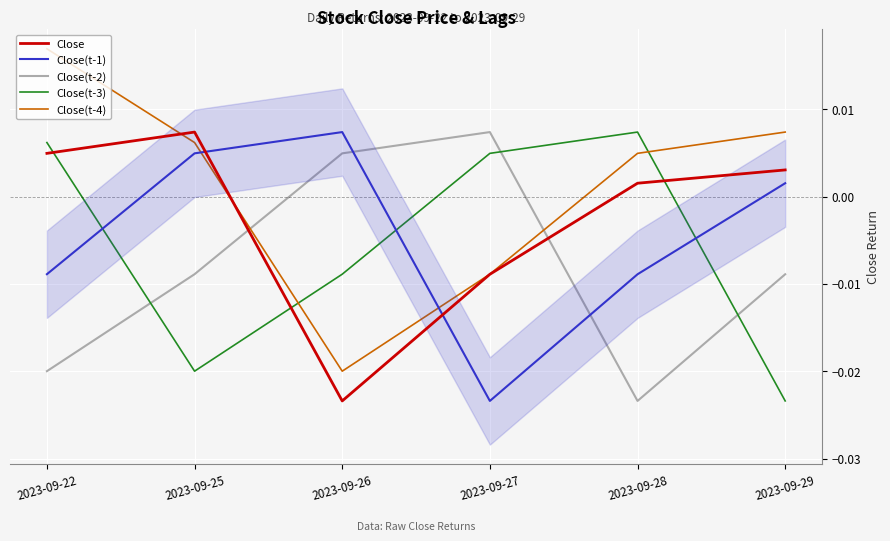

How many positive values does the Close(t-1) series have?

3